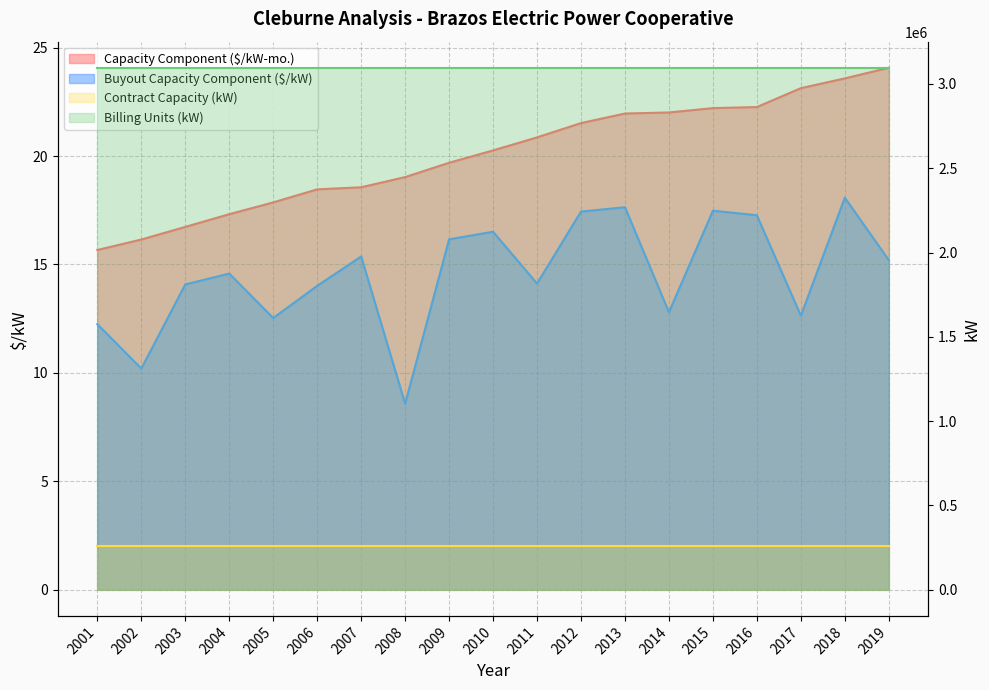

Reading left to right, extract all data points from this chart.

Capacity Component ($/kW-mo.): 15.7	16.2	16.7	17.3	17.9	18.5	18.6	19.0	19.7	20.3	20.9	21.5	22.0	22.0	22.2	22.3	23.1	23.6	24.1
Buyout Capacity Component ($/kW): 12.2	10.2	14.1	14.6	12.5	14.0	15.4	8.6	16.2	16.5	14.1	17.4	17.6	12.8	17.5	17.3	12.6	18.1	15.2